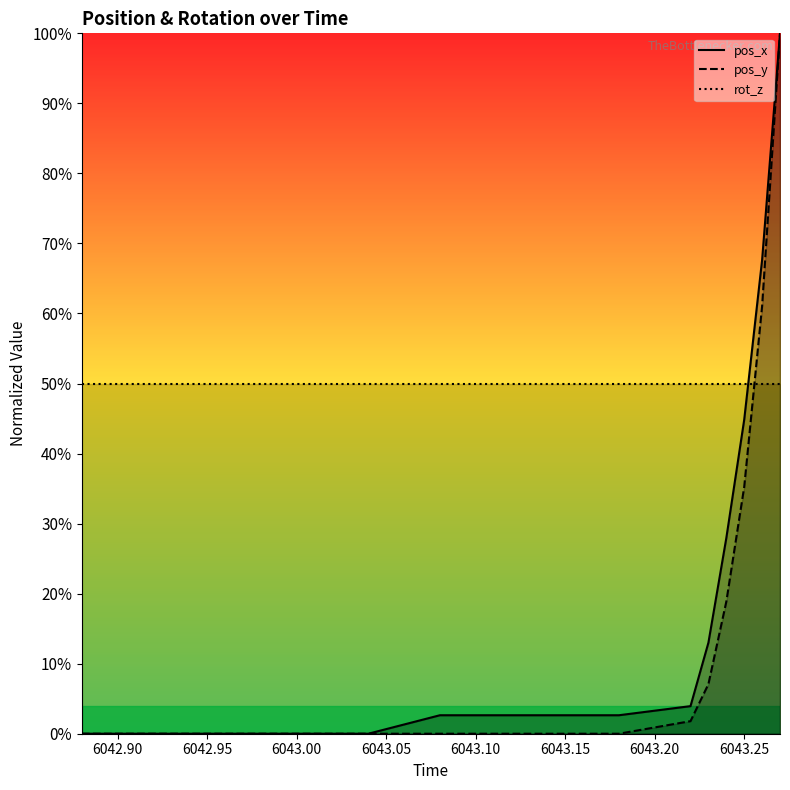

What is the difference between the maximum and minimum values in the pos_y series?

100.0